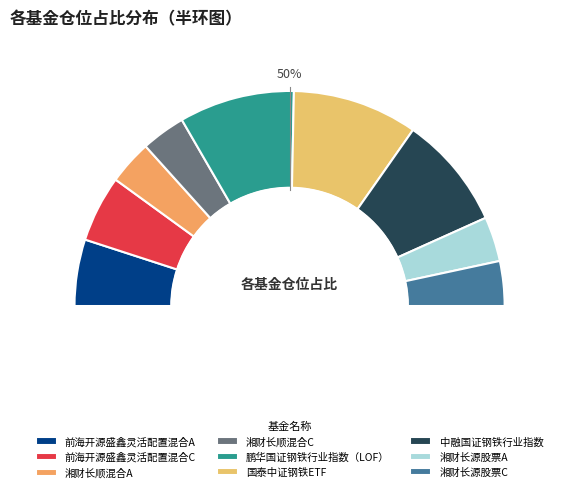

How many slices are in this pie chart?

9